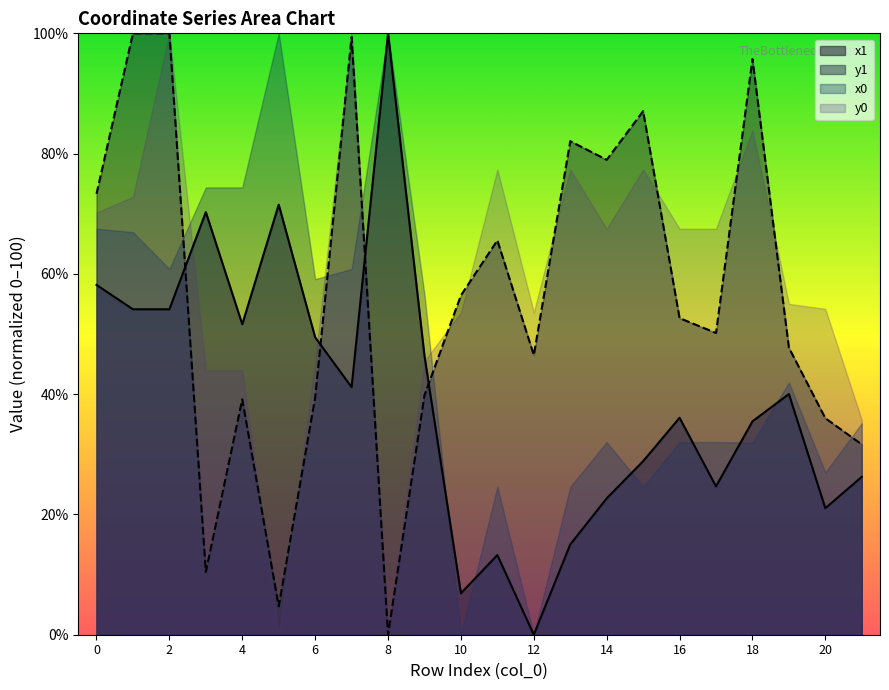

Between 10 and 12, which series saw the biggest shift?

y1